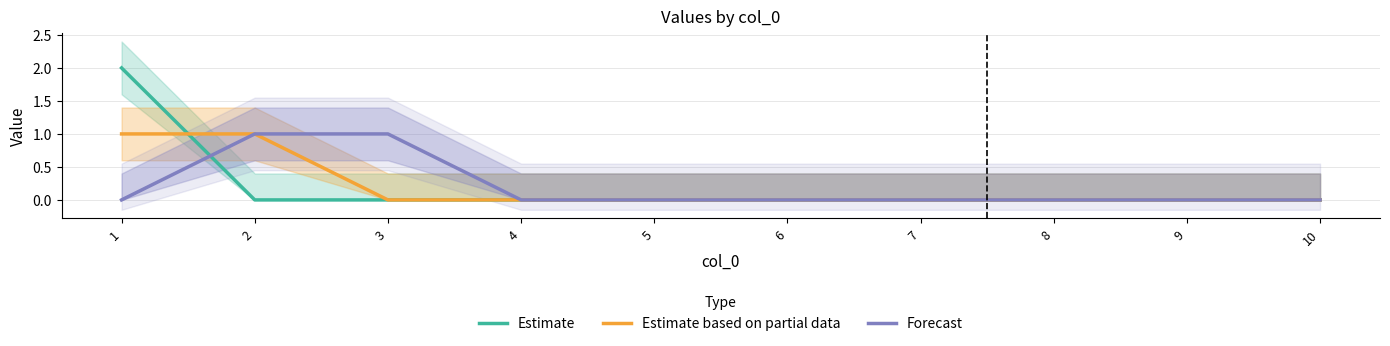

Which series ends up on top after the final intersection of Forecast and Estimate?

Forecast